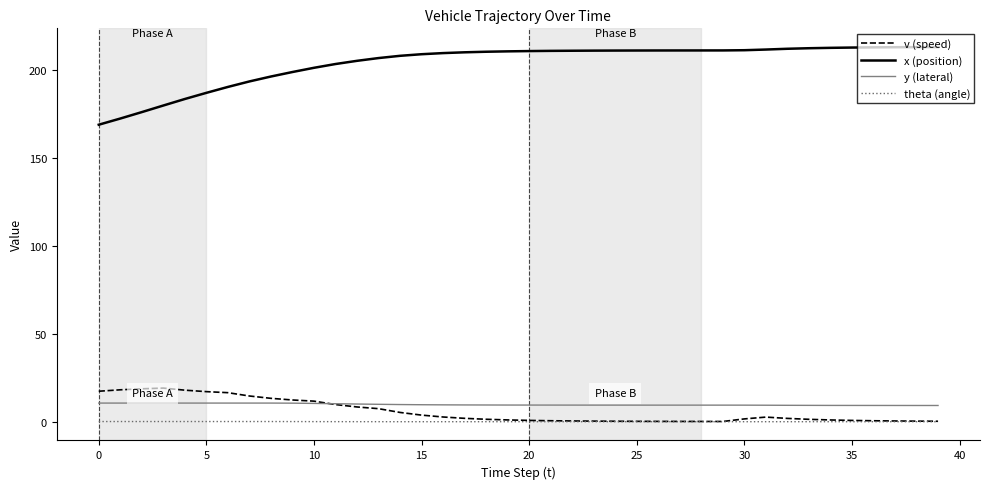

What are all the series names shown in the legend?

v (speed), x (position), y (lateral), theta (angle)